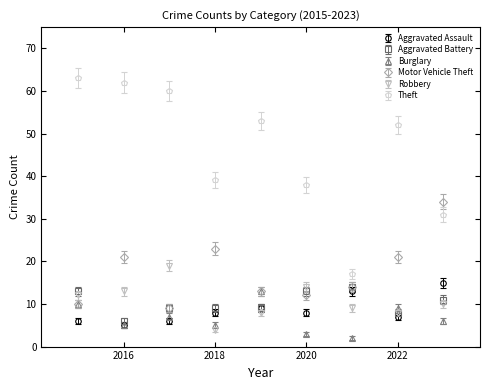

What are all the series names shown in the legend?

Aggravated Assault, Aggravated Battery, Burglary, Motor Vehicle Theft, Robbery, Theft